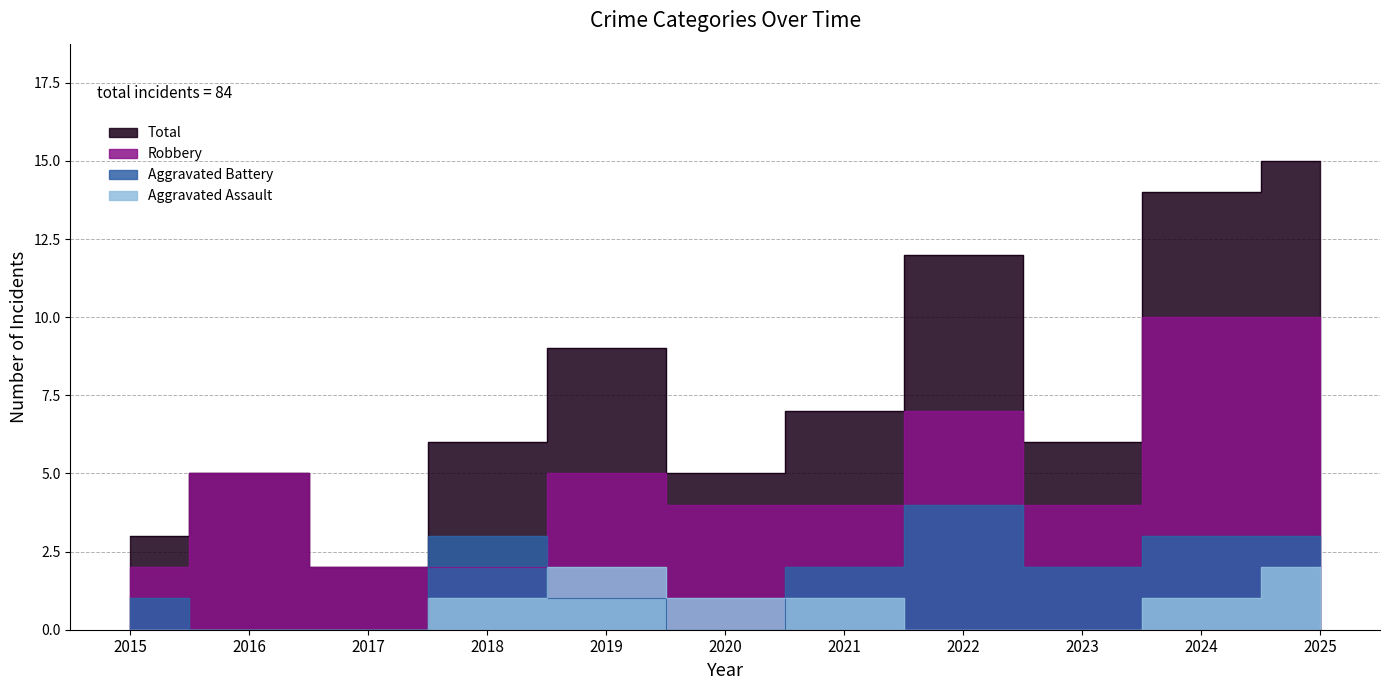

How many interior local peaks does the Robbery series have?

3